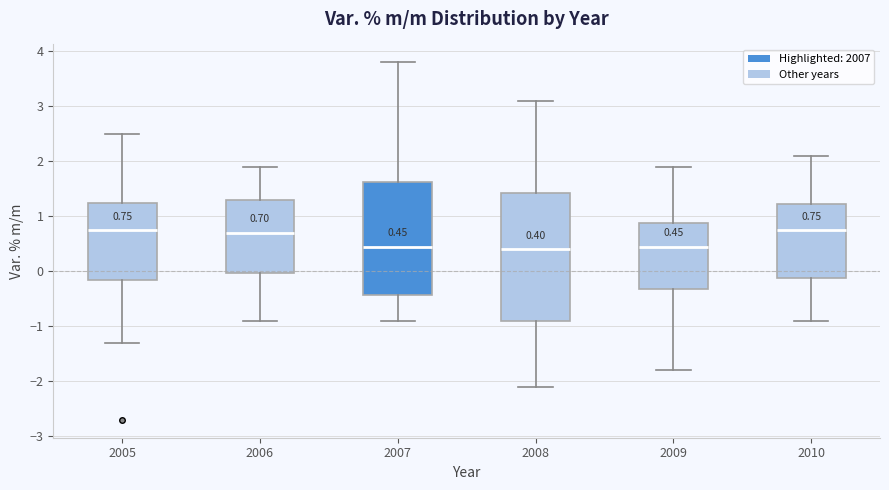

Comparing the boxes themselves (not the whiskers), which one is the tallest?

2008